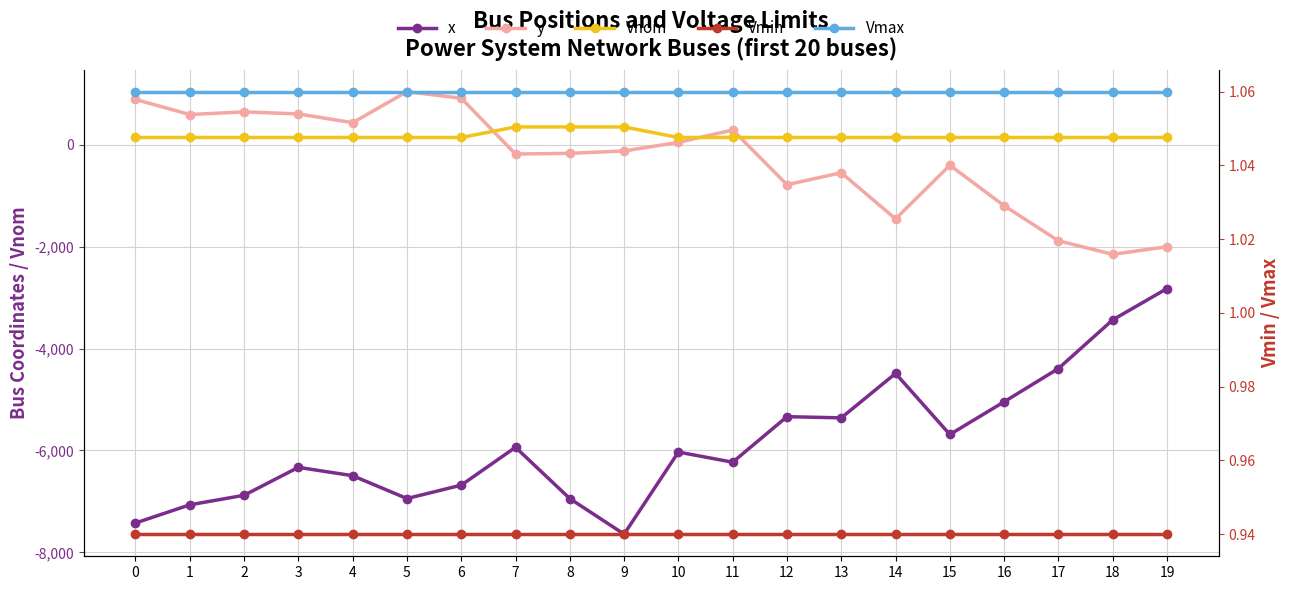

Which series has the widest spread of values?

x